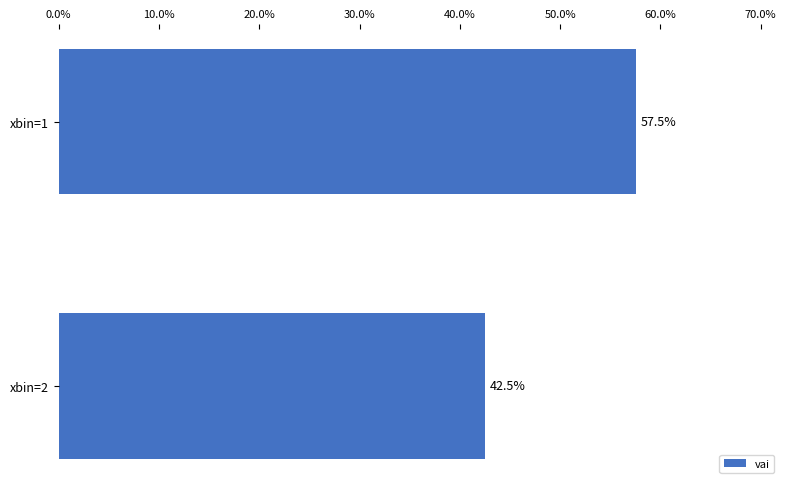

Reading top to bottom, transcribe all the data shown in this chart.

57.5	42.5